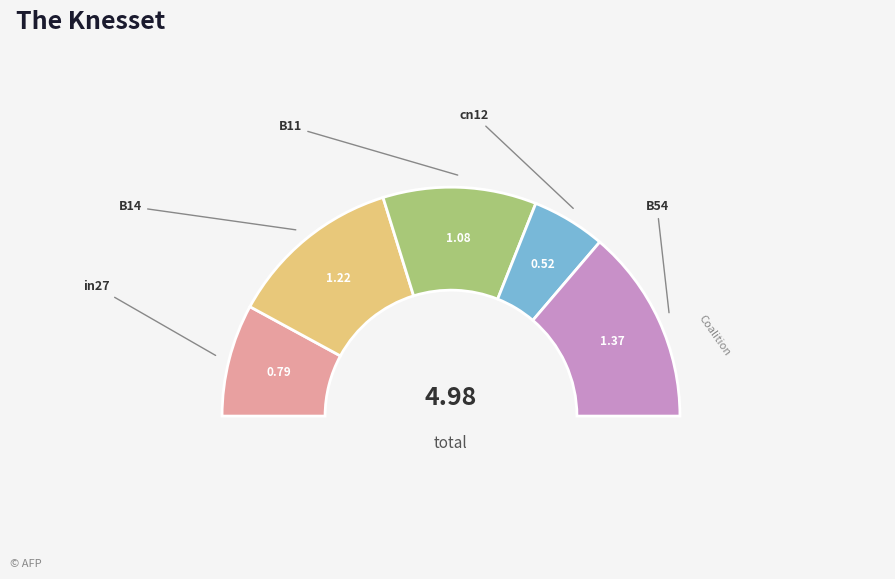

To the nearest percent, what is the difference between the largest and smallest slice percentages?

17%